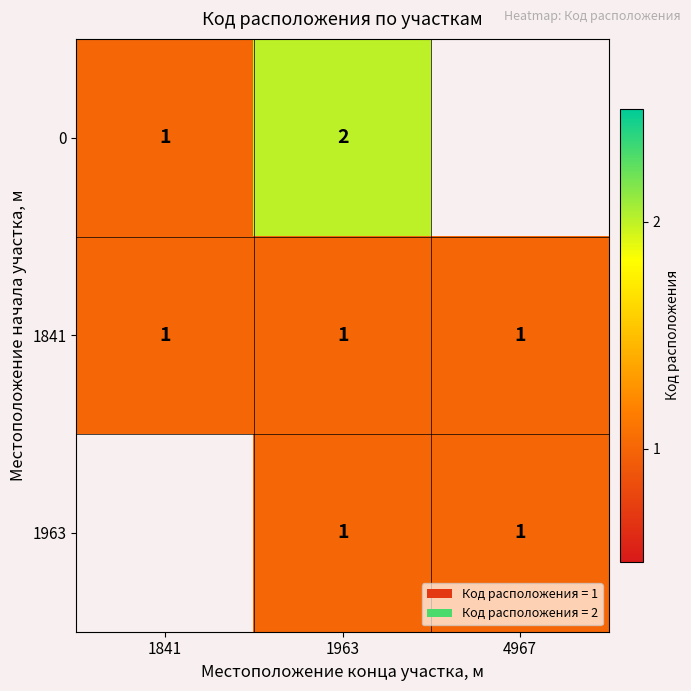

True or false: 1841 has a value of 1 at 1963.

True